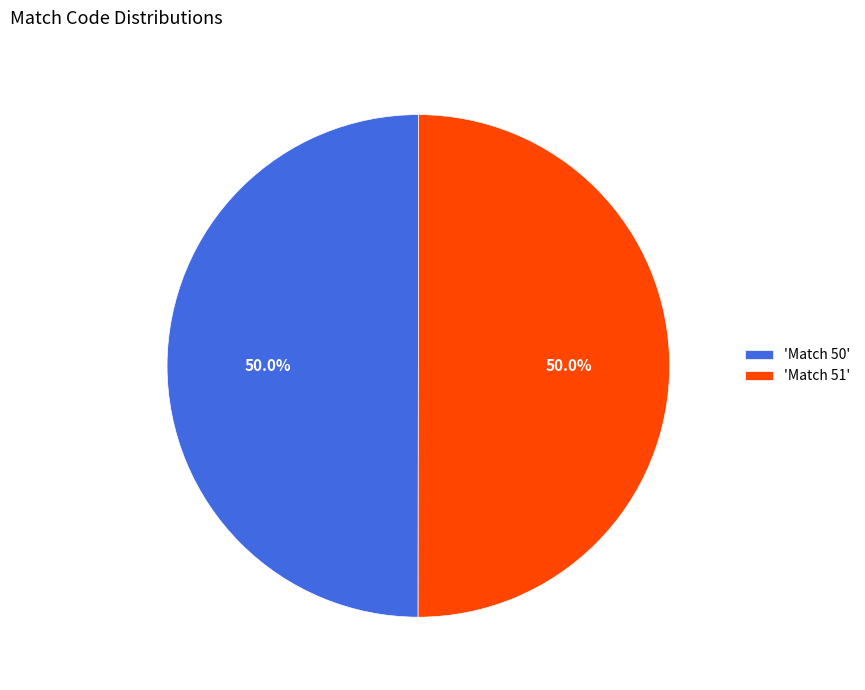

Approximately how many times larger is the value at 'Match 51' compared to 'Match 50'?

1.0